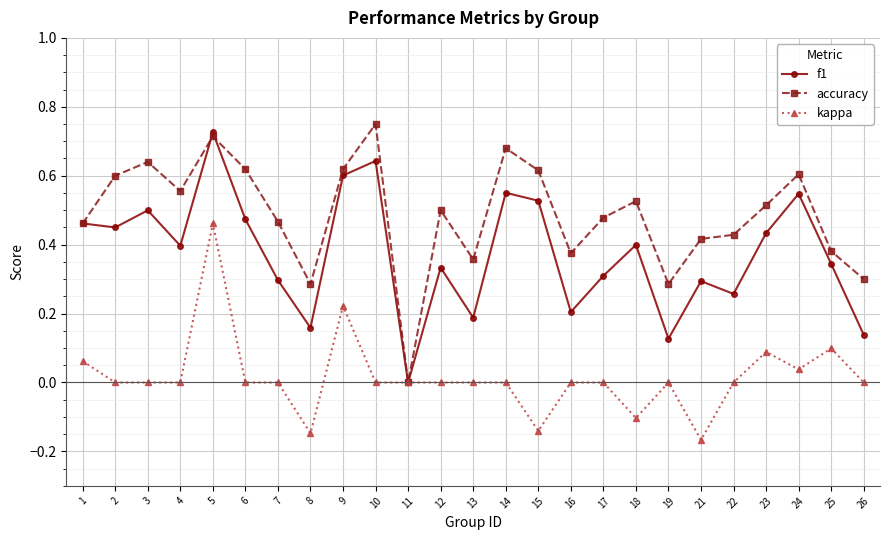

In accuracy, how many points are lower than both neighbors (excluding endpoints)?

6